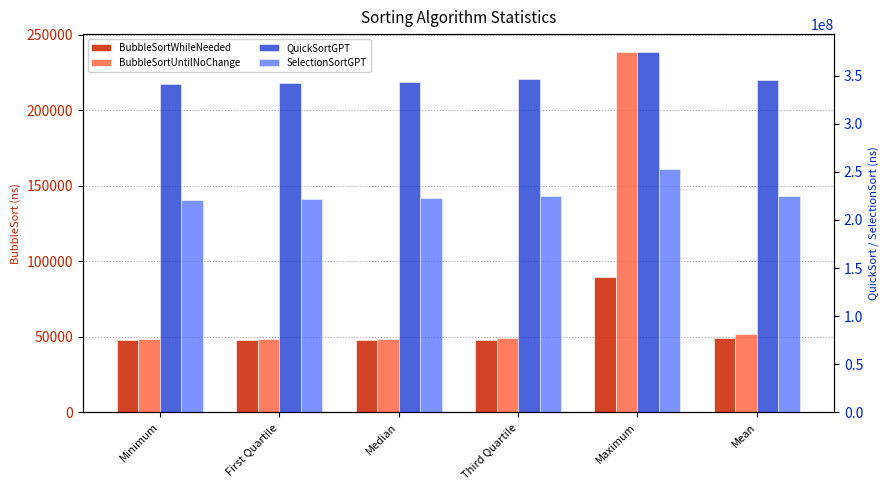

What is the smallest value displayed?

47600.0